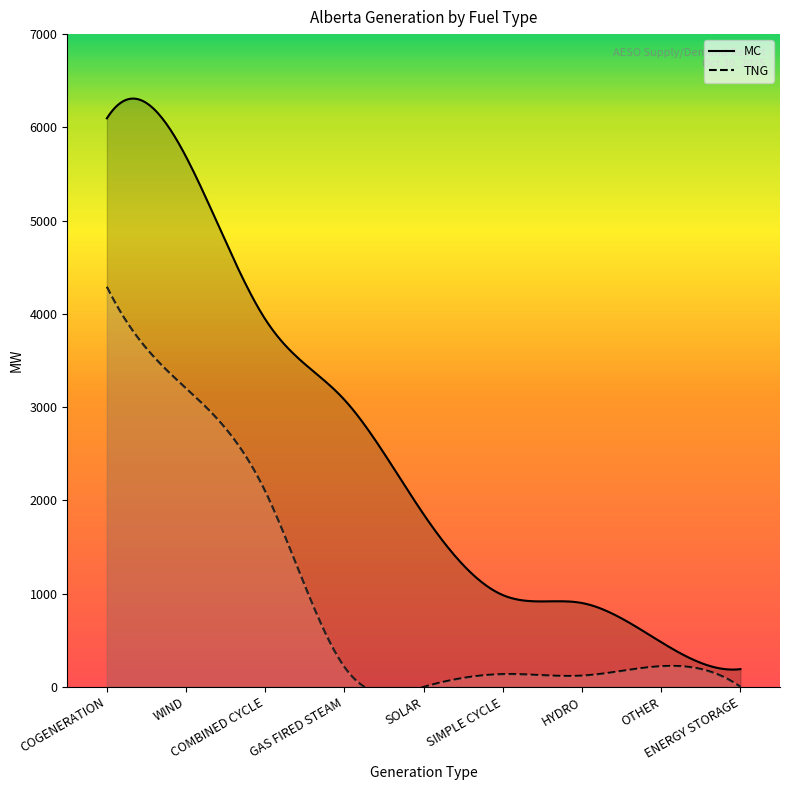

What is the spread (max minus min) of values at GAS FIRED STEAM?

2866